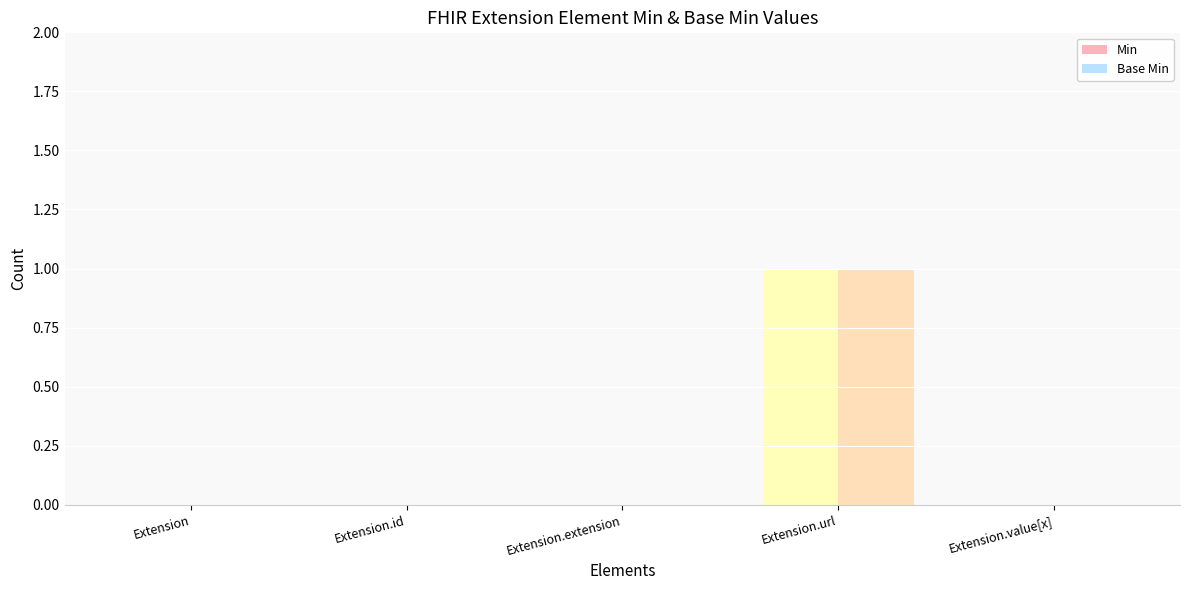

Which category has the highest value across all series?

Extension.url